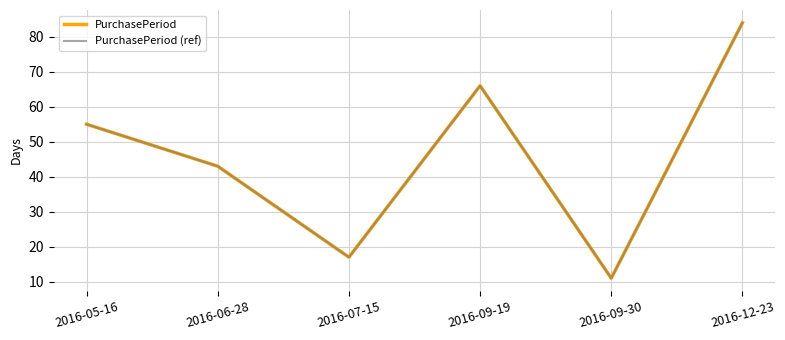

How many interior local valleys does the PurchasePeriod (ref) series have?

2